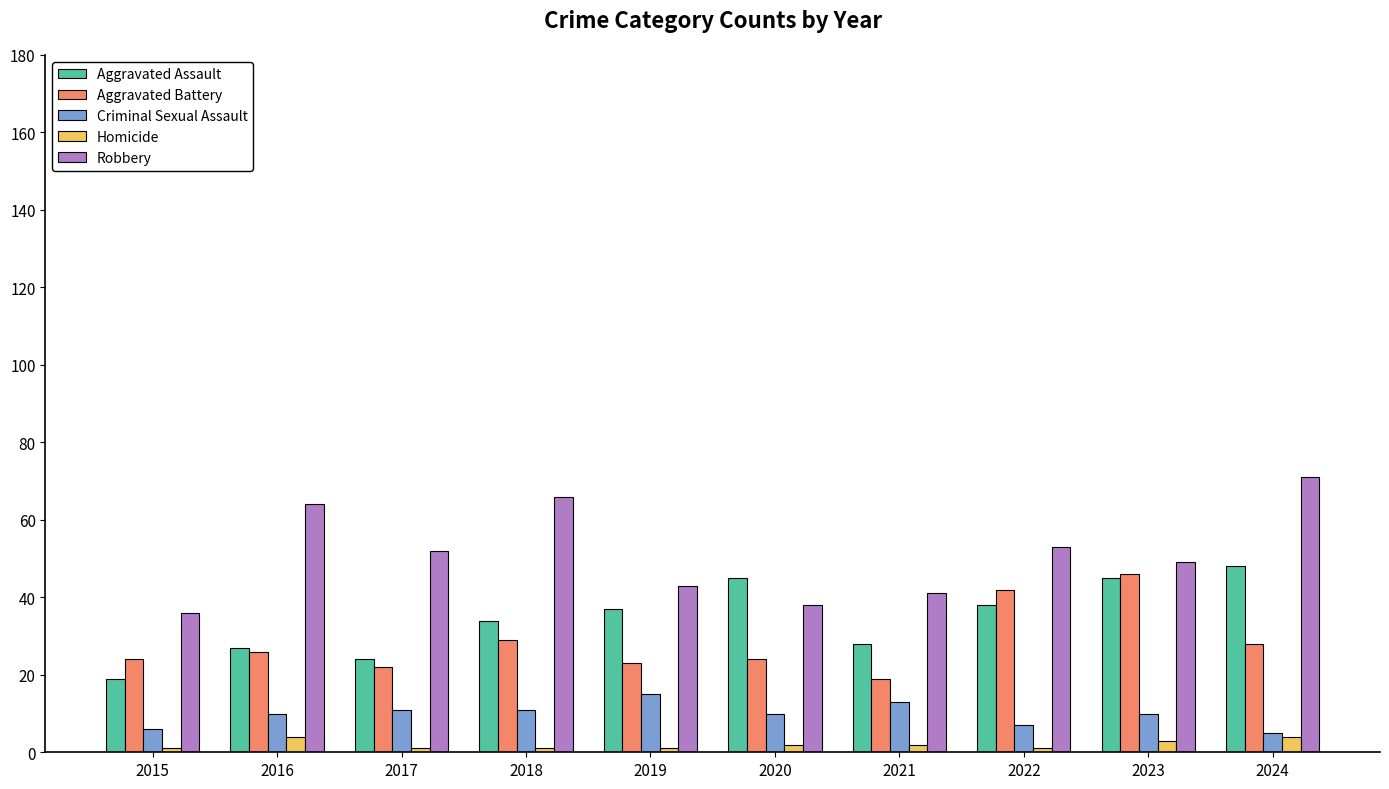

Is it true that Aggravated Assault equals 48 at 2024?

True